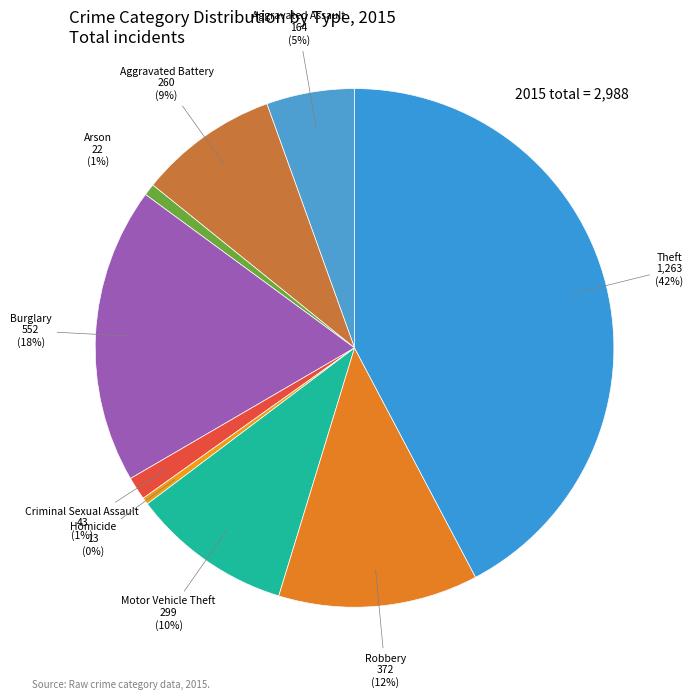

Is the sum of Theft and Criminal Sexual Assault greater than half?

No